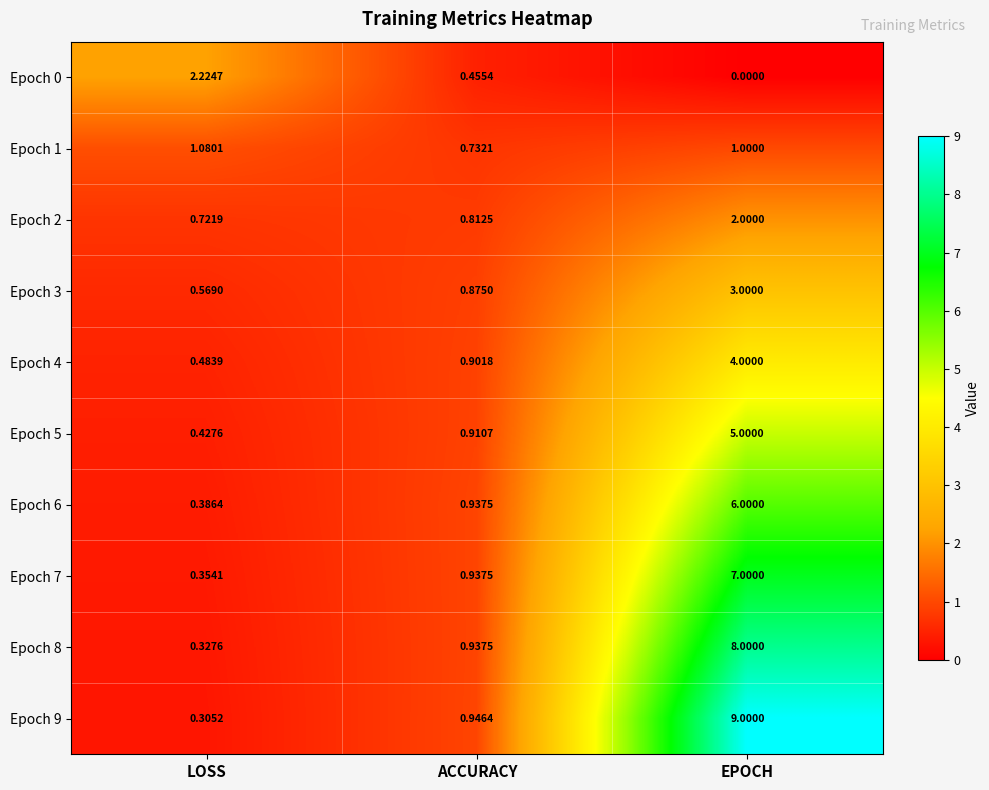

Where is Epoch 0 nearest to the value 1?

ACCURACY